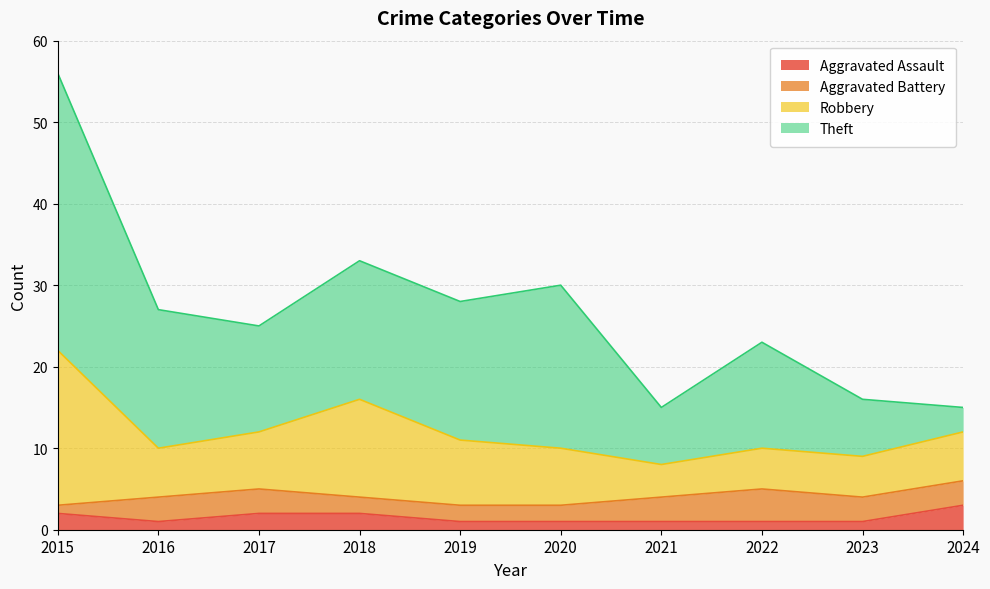

List the labels in order of Aggravated Assault value, smallest first.

2016, 2019, 2020, 2021, 2022, 2023, 2015, 2017, 2018, 2024